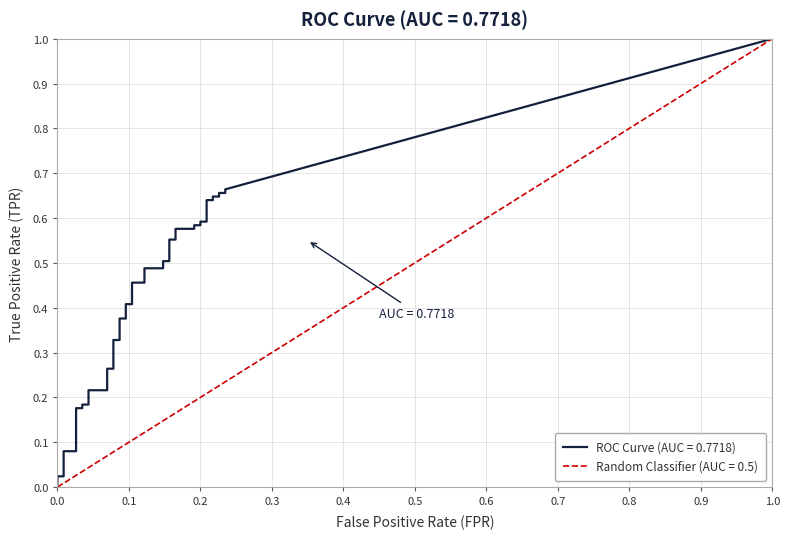

Is it true that fpr equals 0.3 at 23?

False